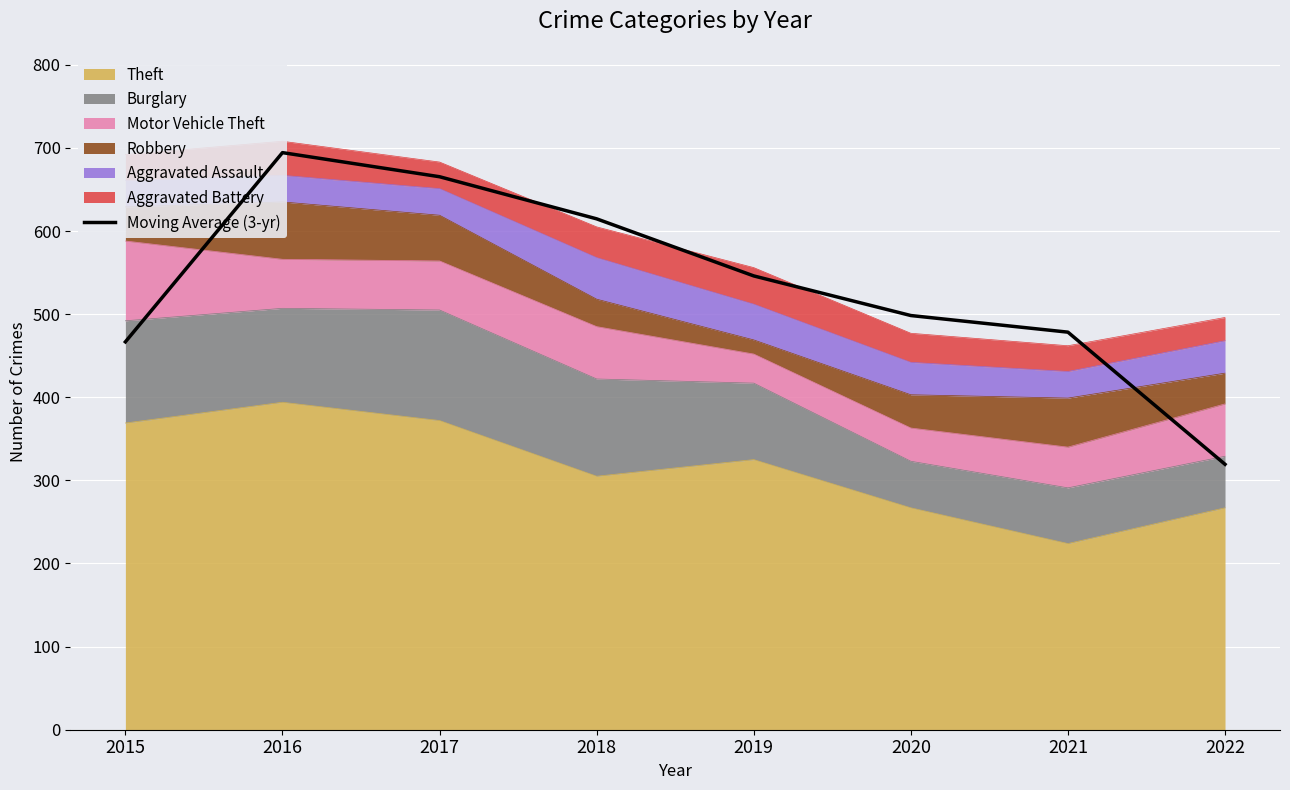

True or false: the data shows 1230.3 at 2016.

False